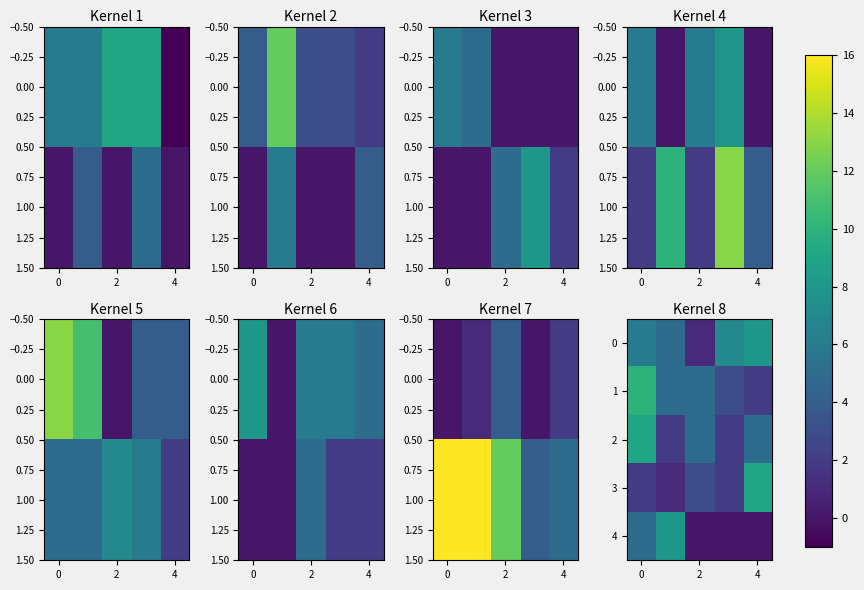

True or false: 3 has a value of 4 at 0.

False